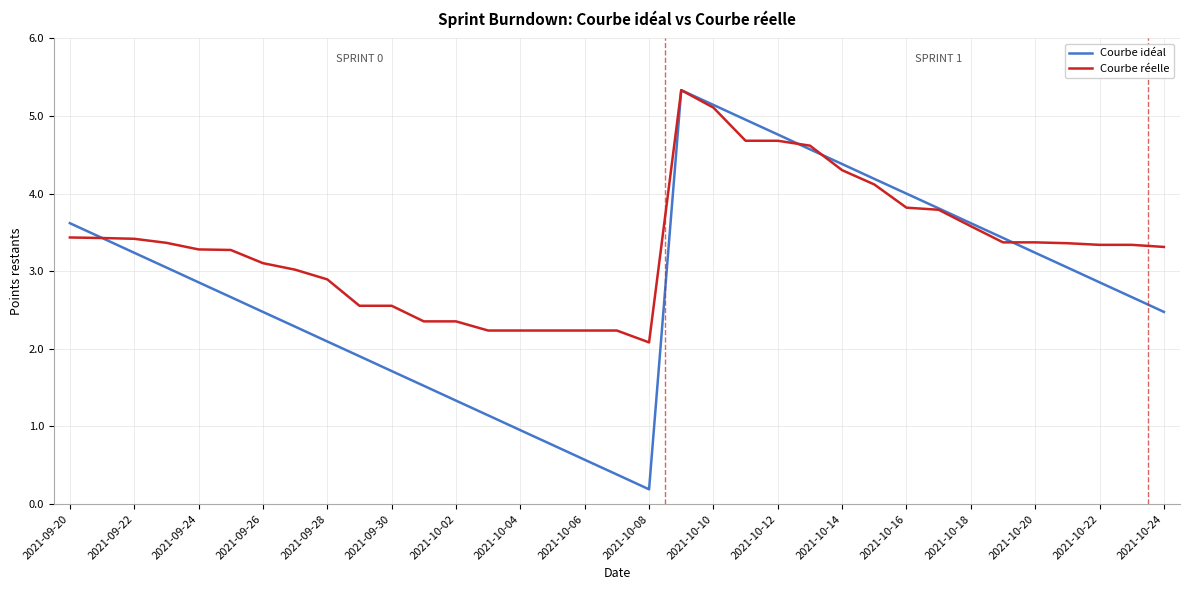

Rank the series by their average value, from lowest to highest.

Courbe idéal, Courbe réelle